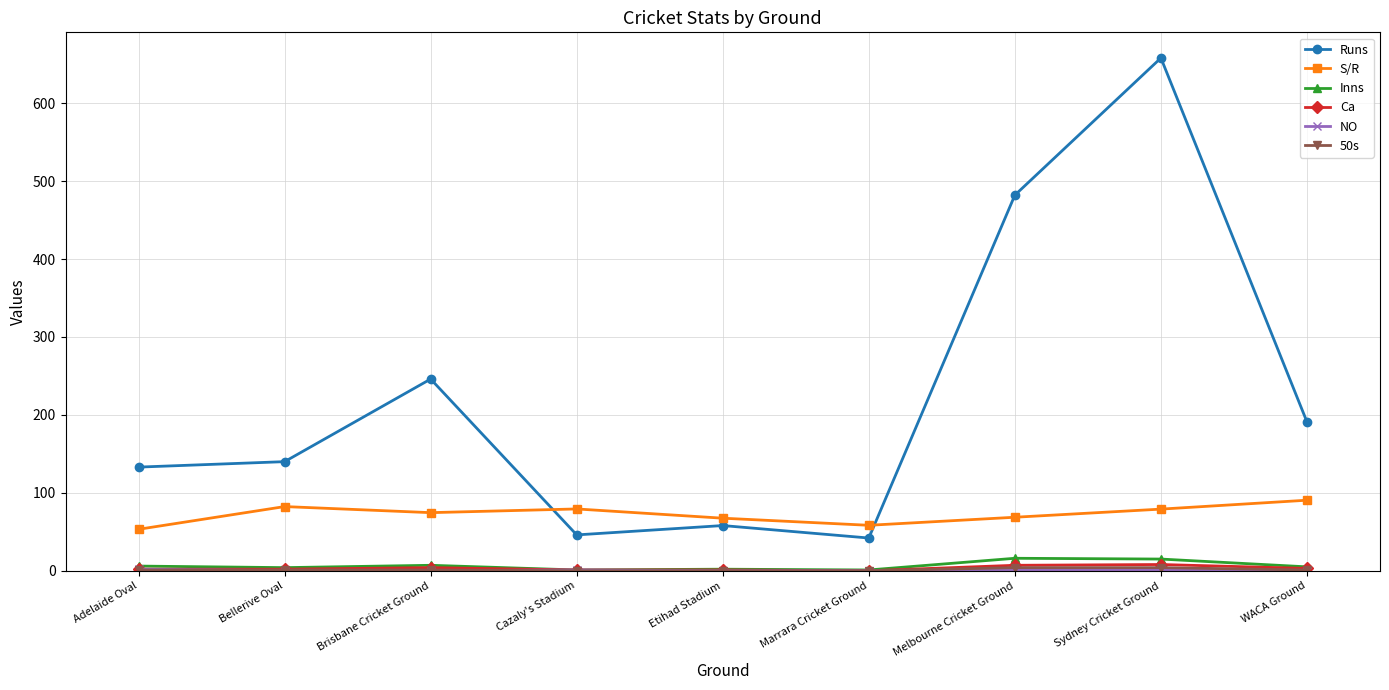

Between Cazaly's Stadium and Sydney Cricket Ground, which series saw the biggest shift?

Runs